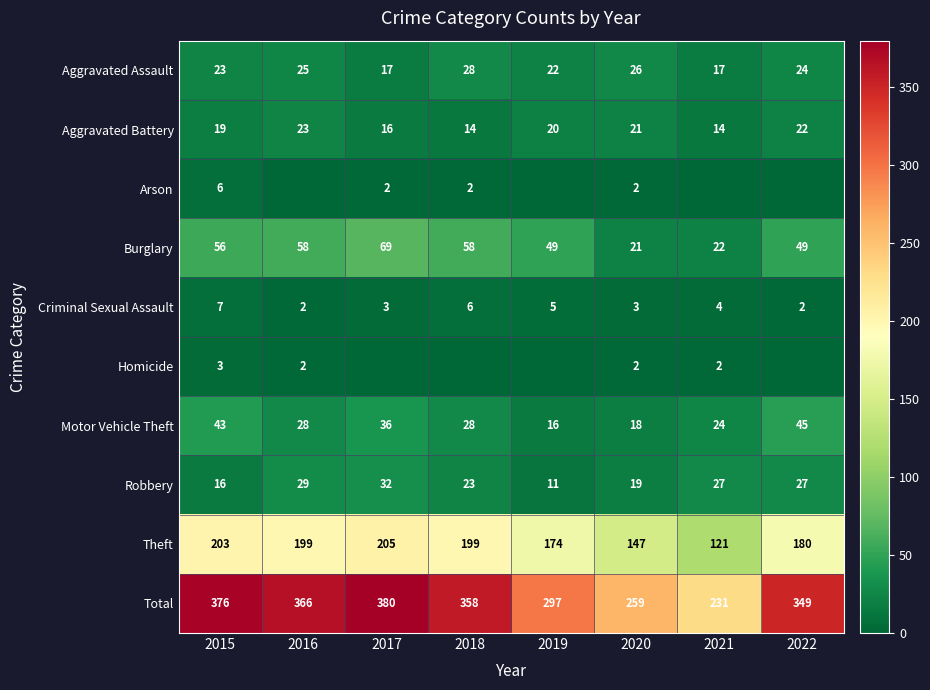

Is it true that Motor Vehicle Theft equals 20 at 2017?

False